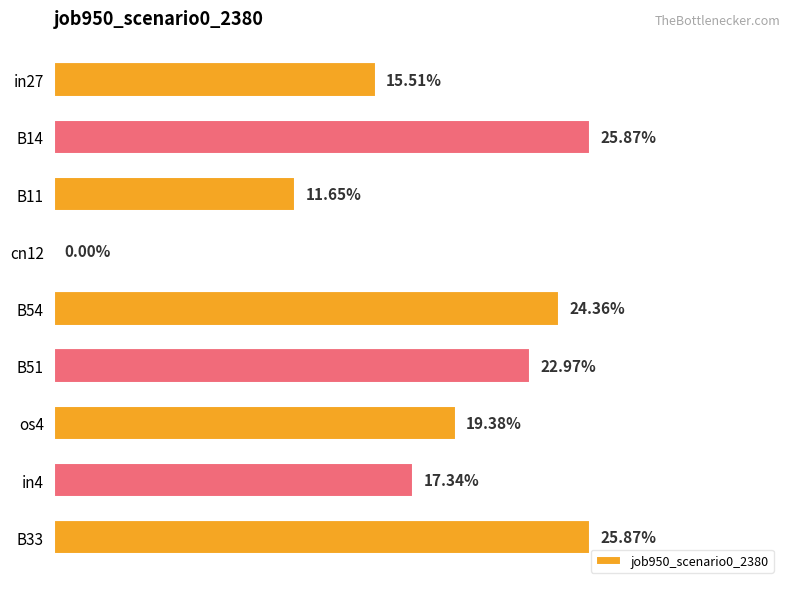

Does the chart contain stacked bars?

No